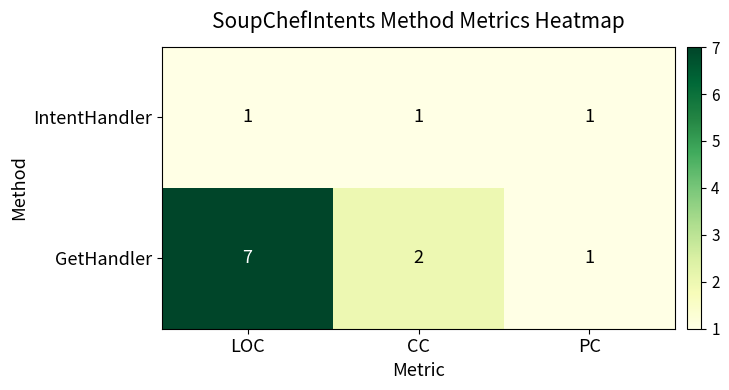

Reading left to right, transcribe all the data shown in this chart.

IntentHandler: LOC=1	CC=1	PC=1
GetHandler: LOC=7	CC=2	PC=1